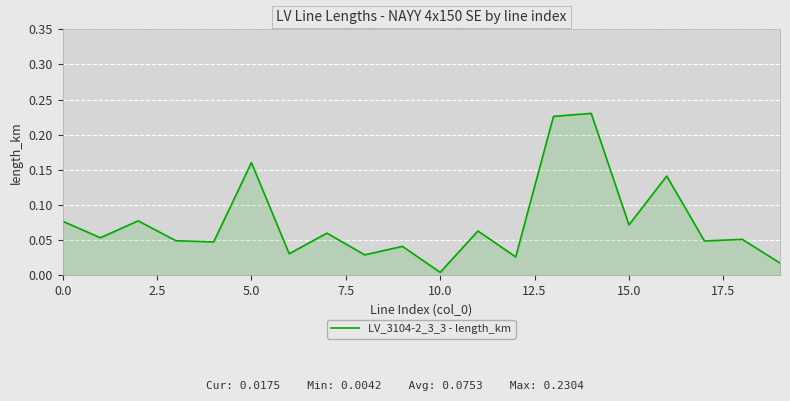

At which category does the chart reach its minimum across all series?

10.0